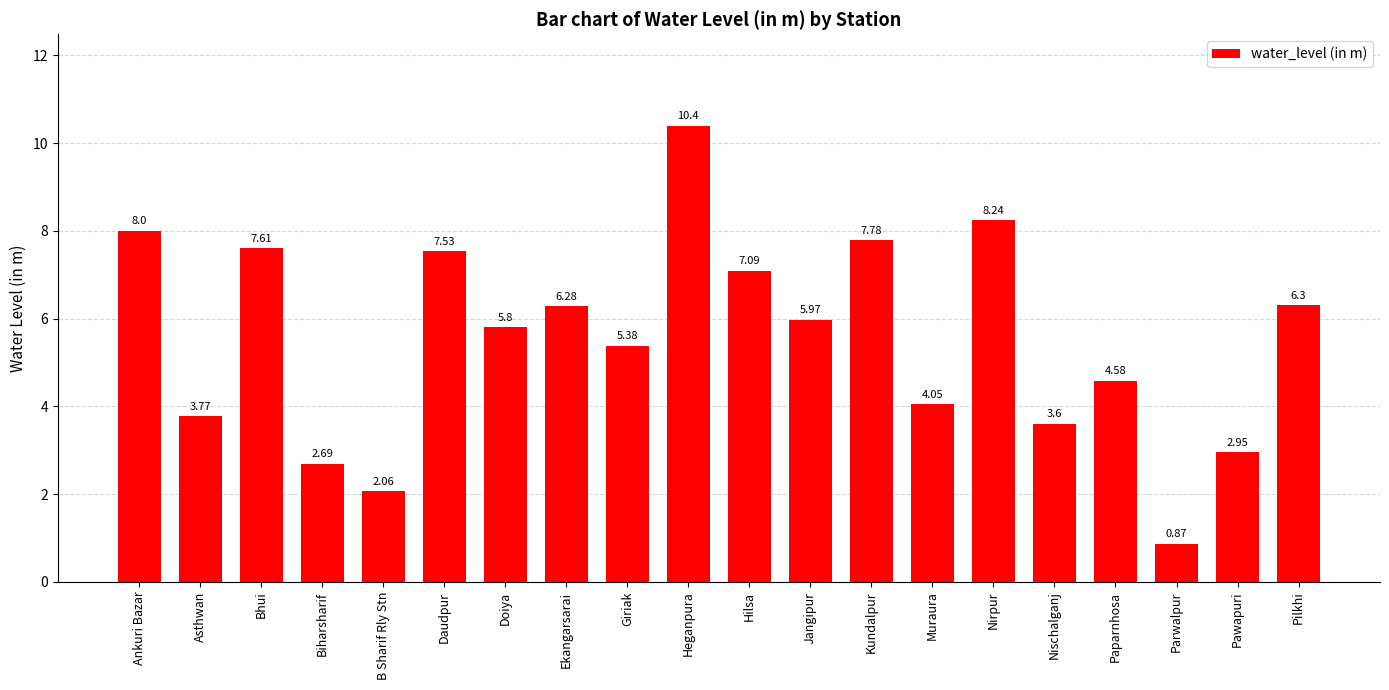

What is the ratio of the value at Nischalganj to the value at B Sharif Rly Stn?

1.7